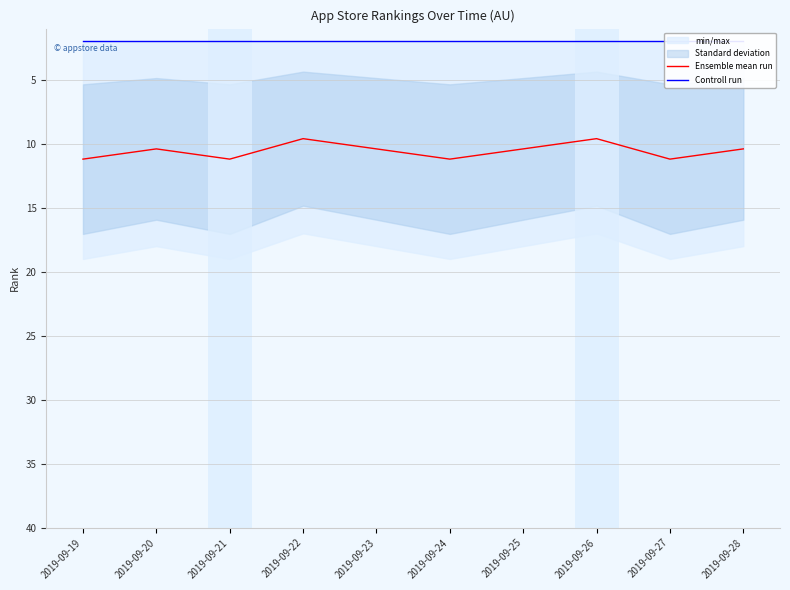

The value of Ensemble mean run at 2019-09-21 is 11.2. True or false?

True